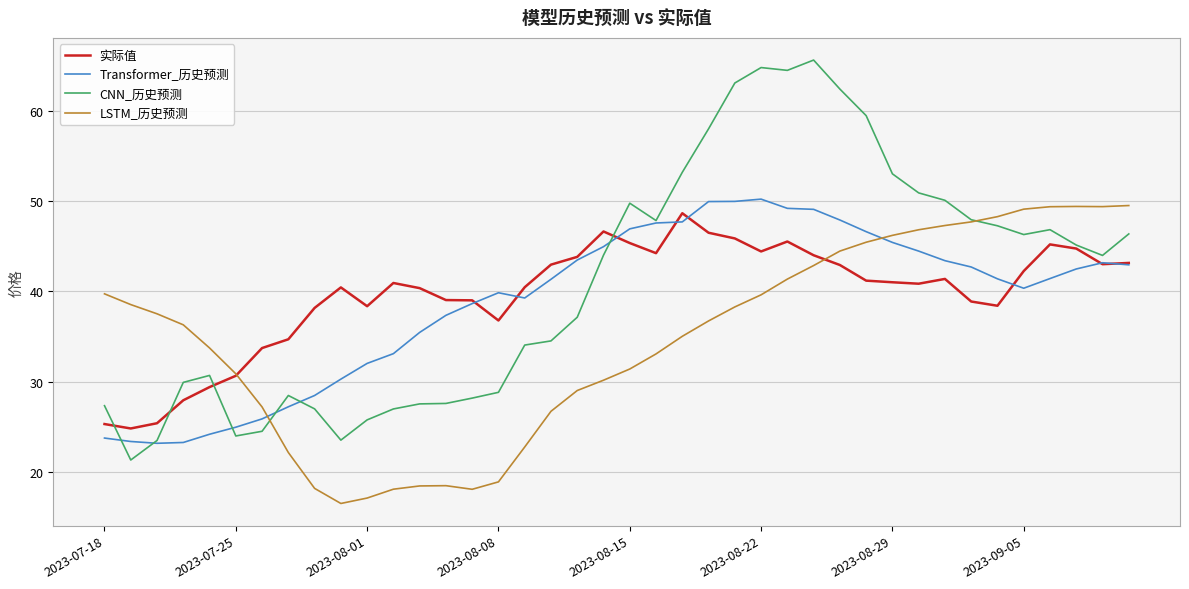

What is the sum of all Transformer_历史预测 values?

1552.6